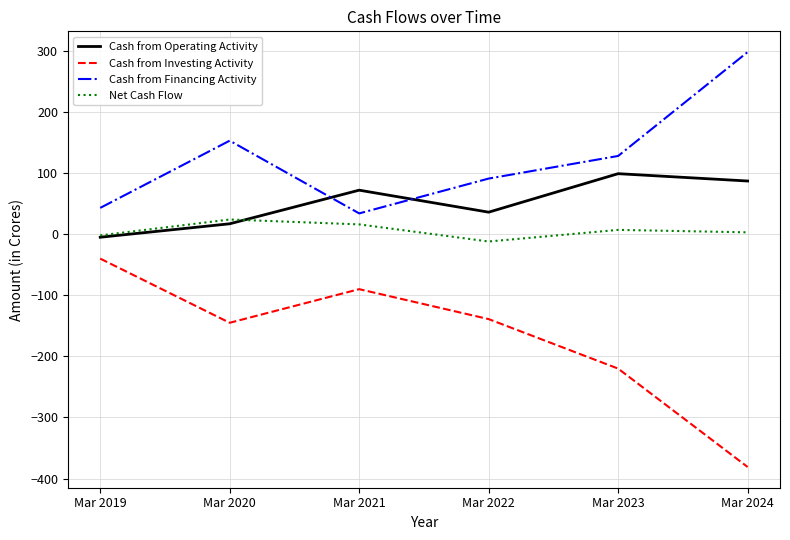

Which series has the largest range (max minus min)?

Cash from Investing Activity